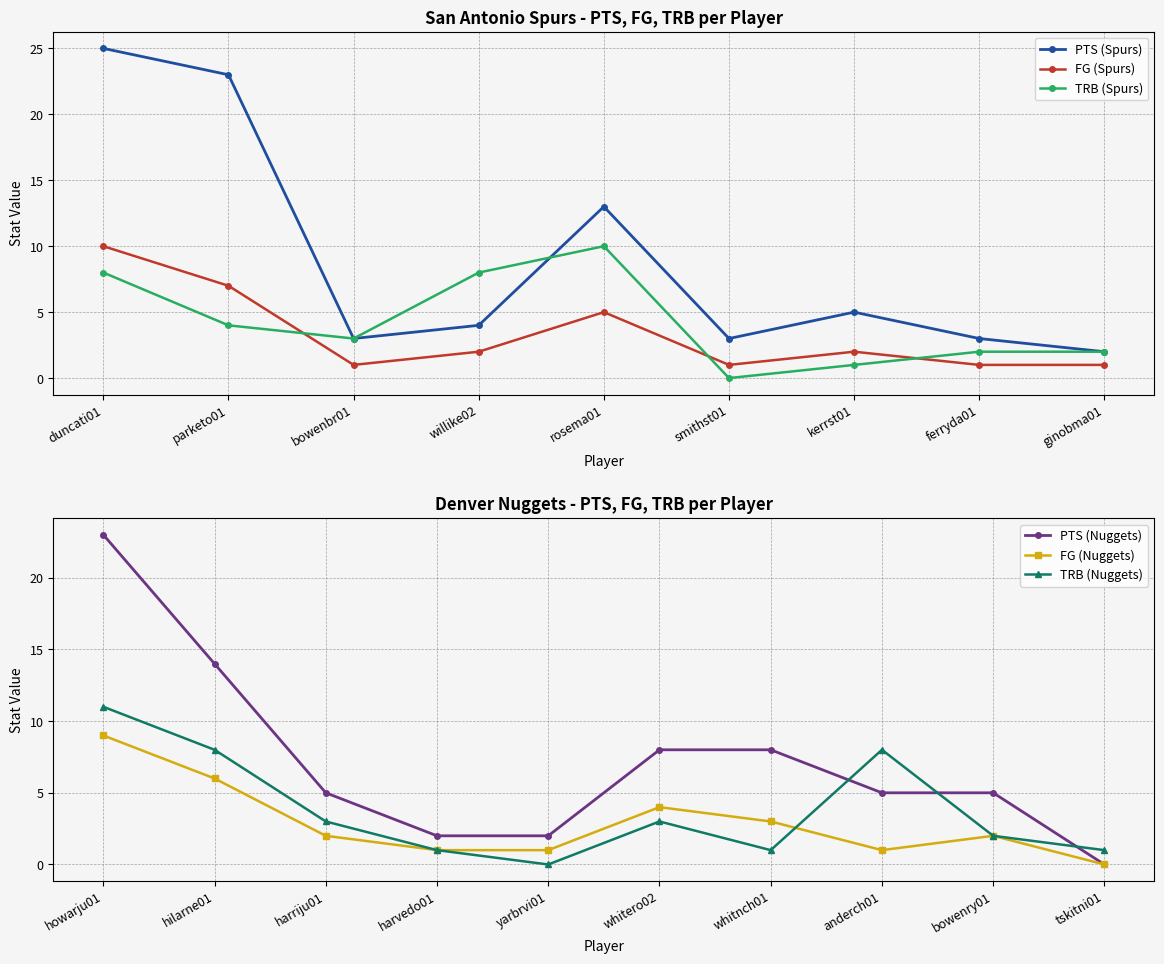

The value of PTS (Spurs) at duncati01 is 25. True or false?

True